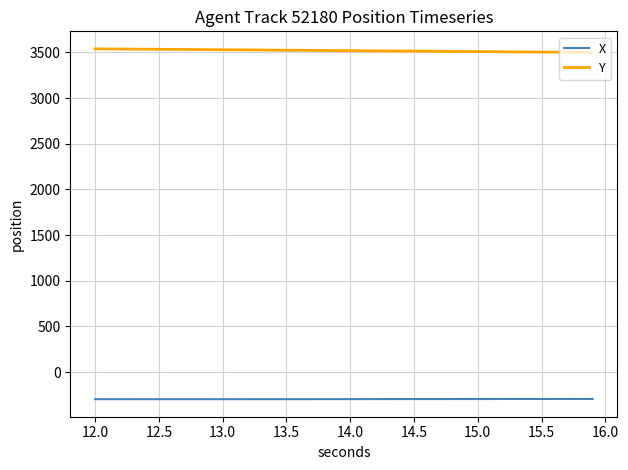

True or false: Y and X intersect in this chart.

False